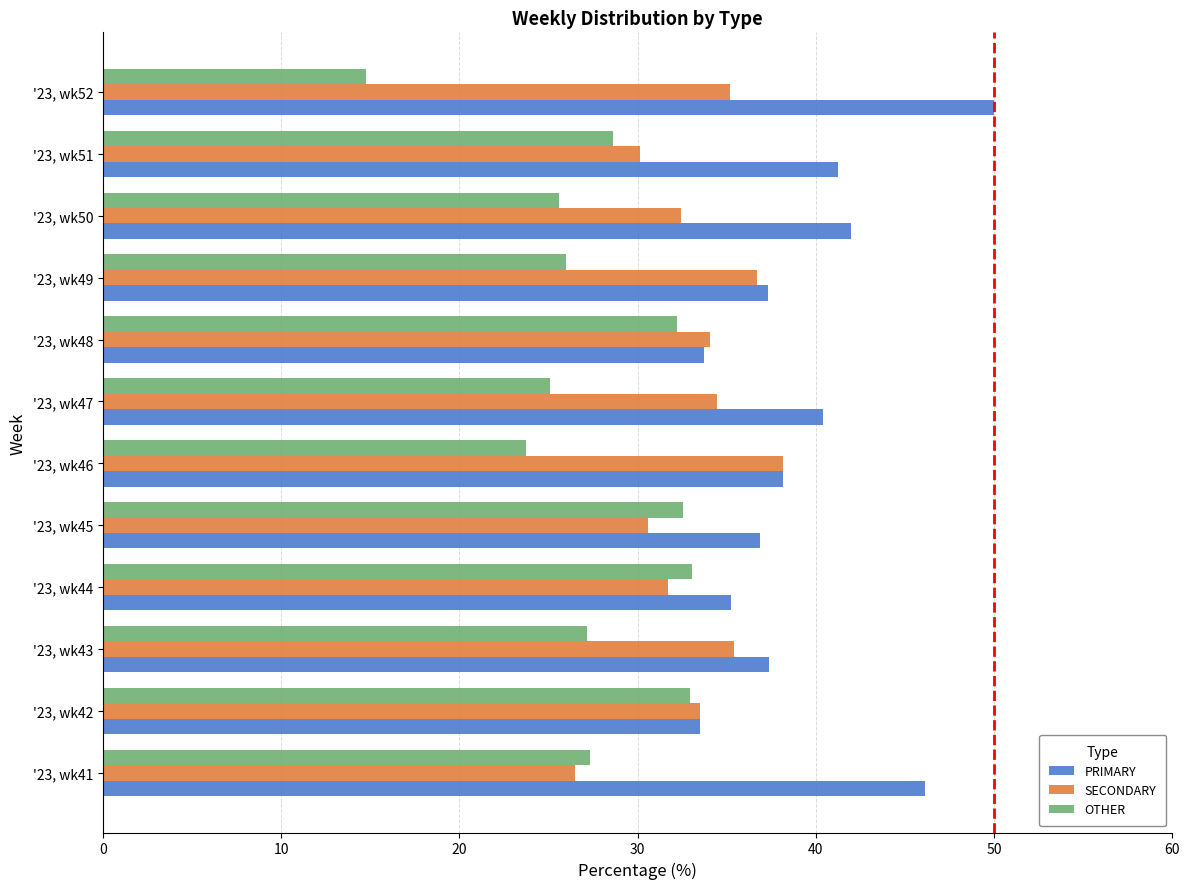

What is the greatest value displayed?

50.0